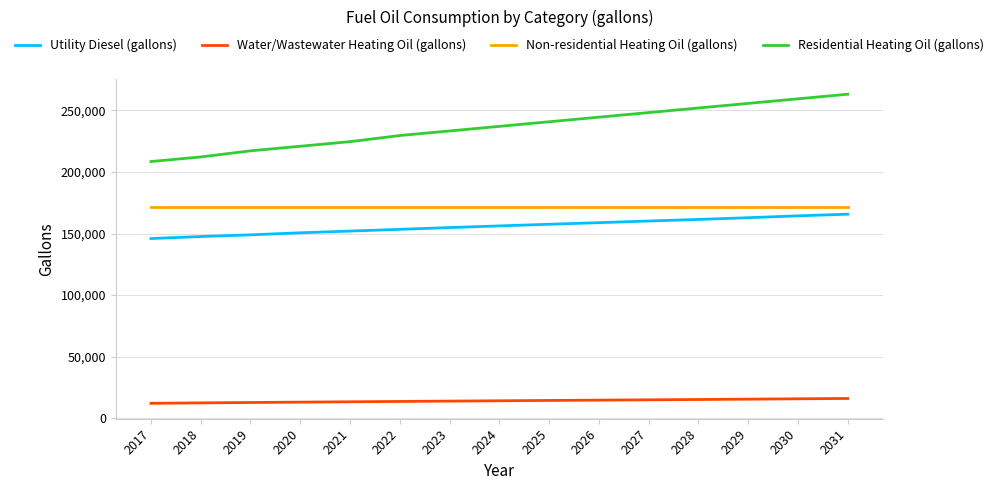

The Utility Diesel (gallons) series shows 160146.6 at 2027. True or false?

True